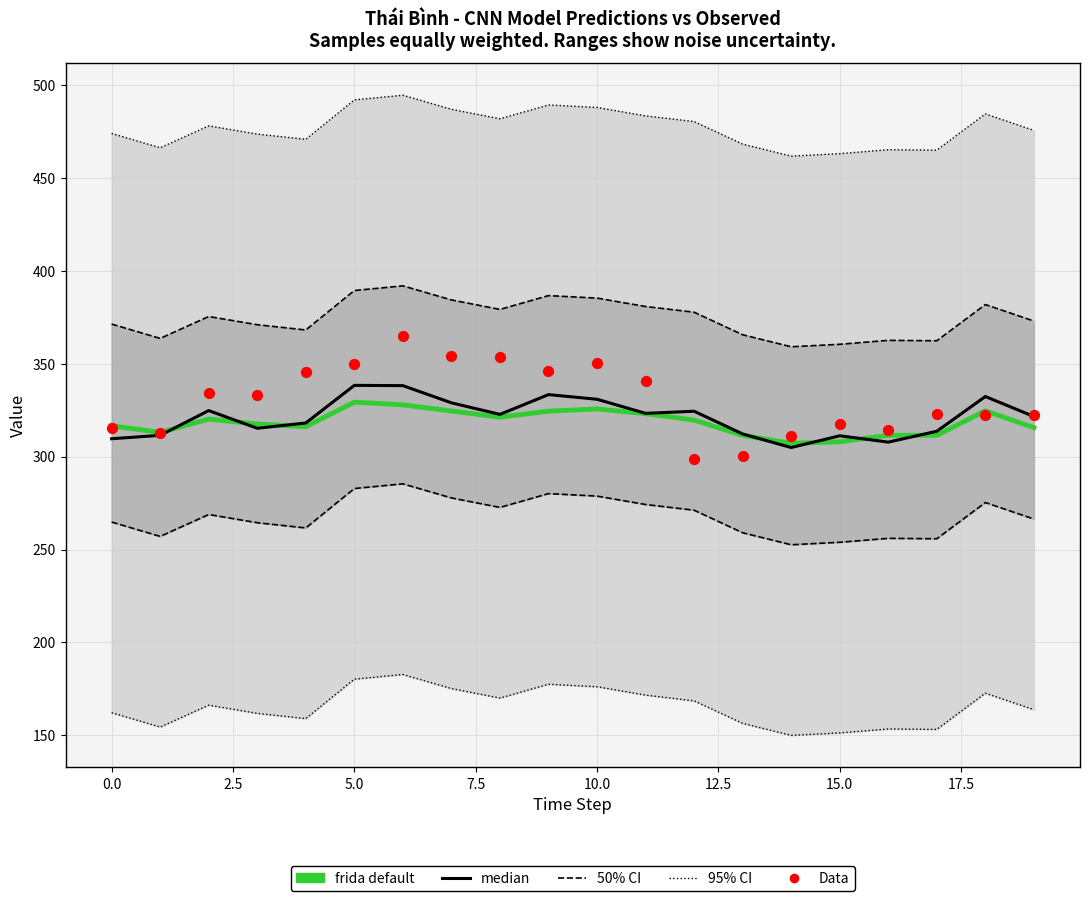

What are all the series names shown in the legend?

95% CI, 50% CI, frida default, median, Data